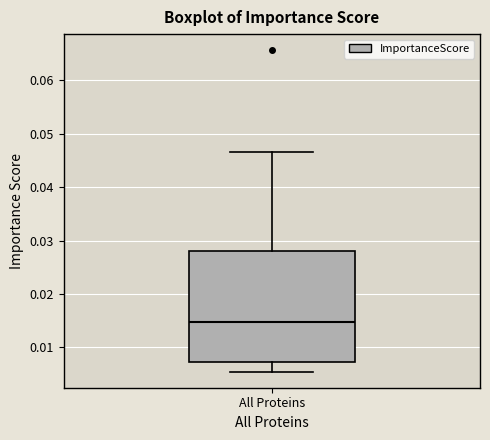

Where does the median line of the box for All Proteins sit on the y-axis? The values are not printed on the chart, so give them approximately, as read against the axis.

0.015